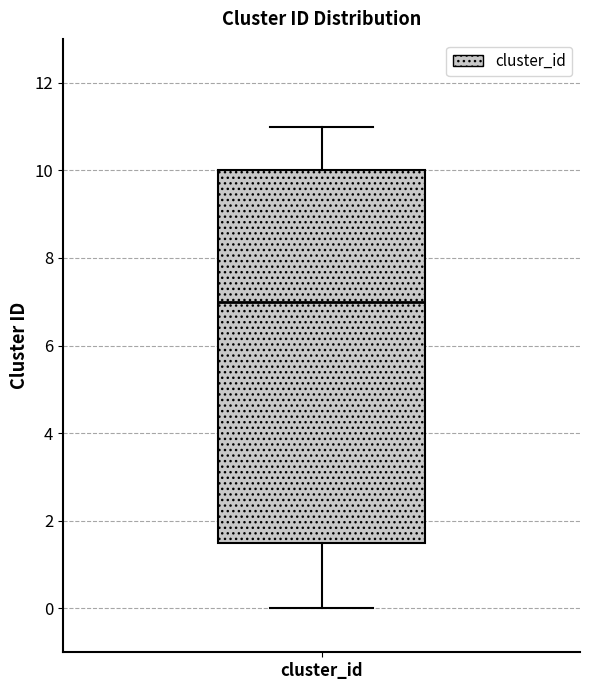

Transcribe this box plot: give where the median line is, the range the box spans, and where the two whiskers end, as read against the y-axis. The values are not printed on the chart, so give them approximately, as read against the axis.

median 7.0, box 1.6 to 10.0, whiskers 0.0 to 11.0